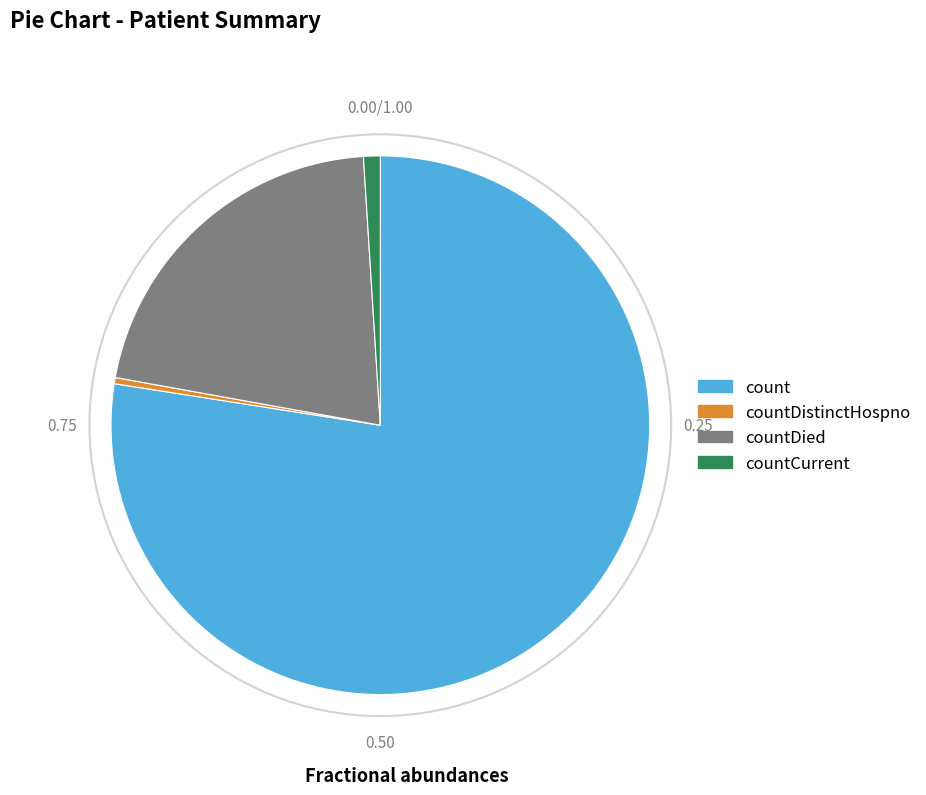

Between count and countCurrent, which is larger?

count